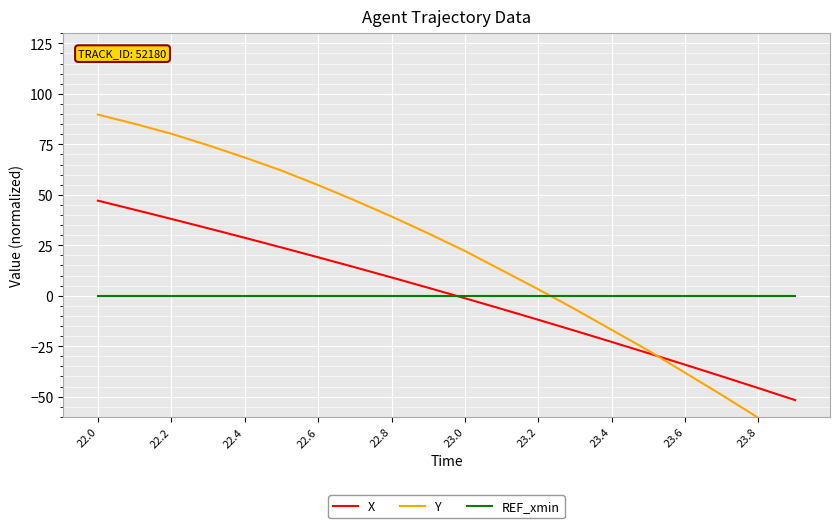

How many values in the X series exceed 3?

10